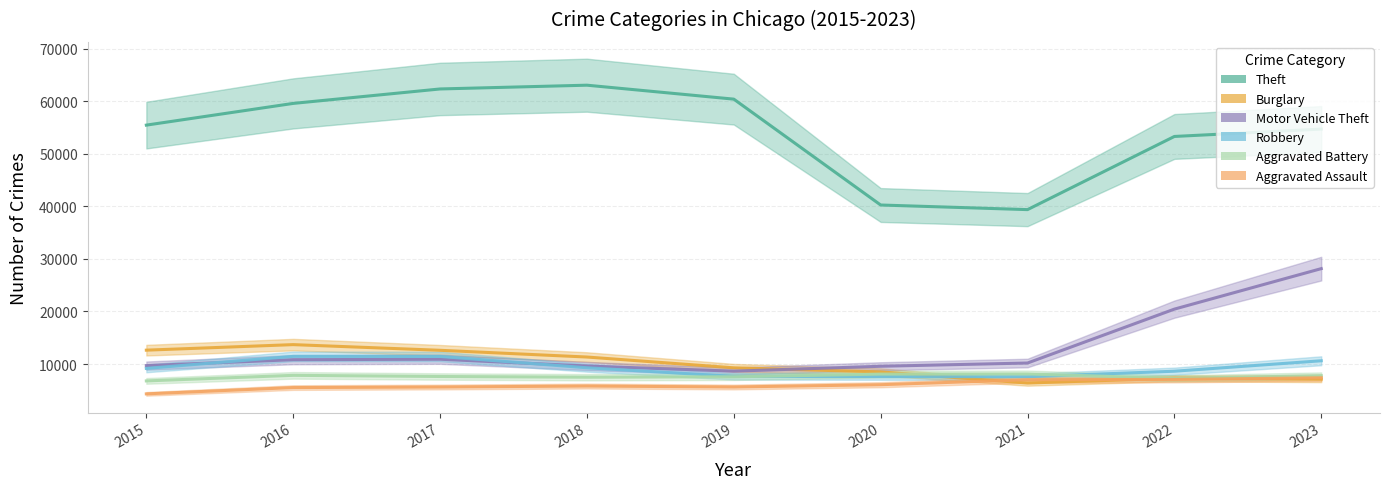

What is the difference between the second highest and second lowest values in the Aggravated Battery series?

807